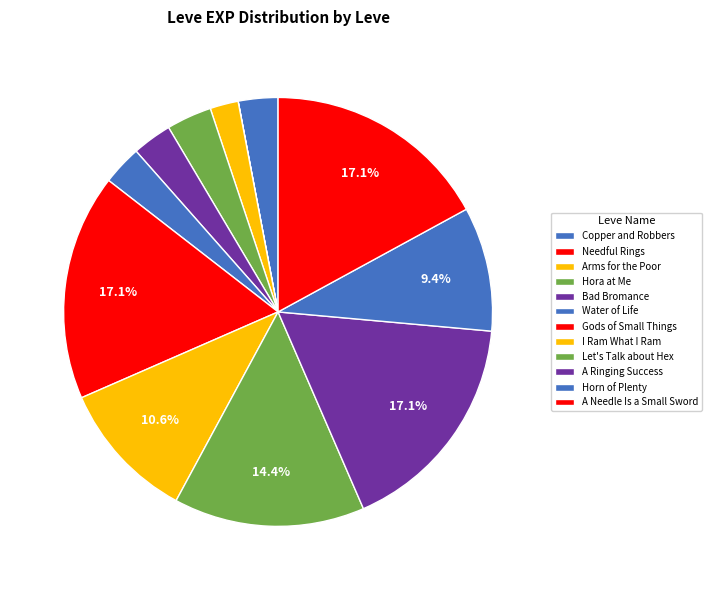

The A Ringing Success slice represents 17% of the pie. True or false?

True